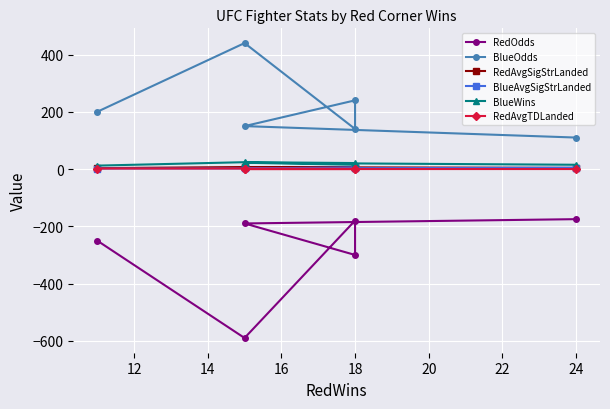

Is this an area chart (filled region under the line)?

No